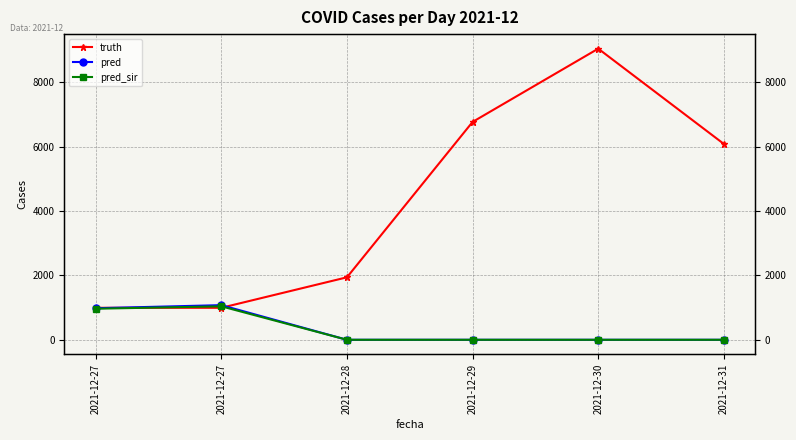

True or false: pred has more than 0 points higher than both neighbors.

True